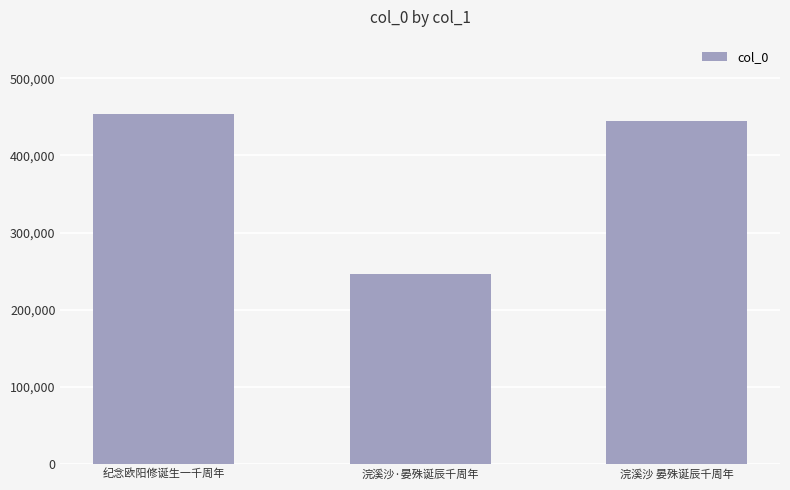

How many values are below 444411?

1